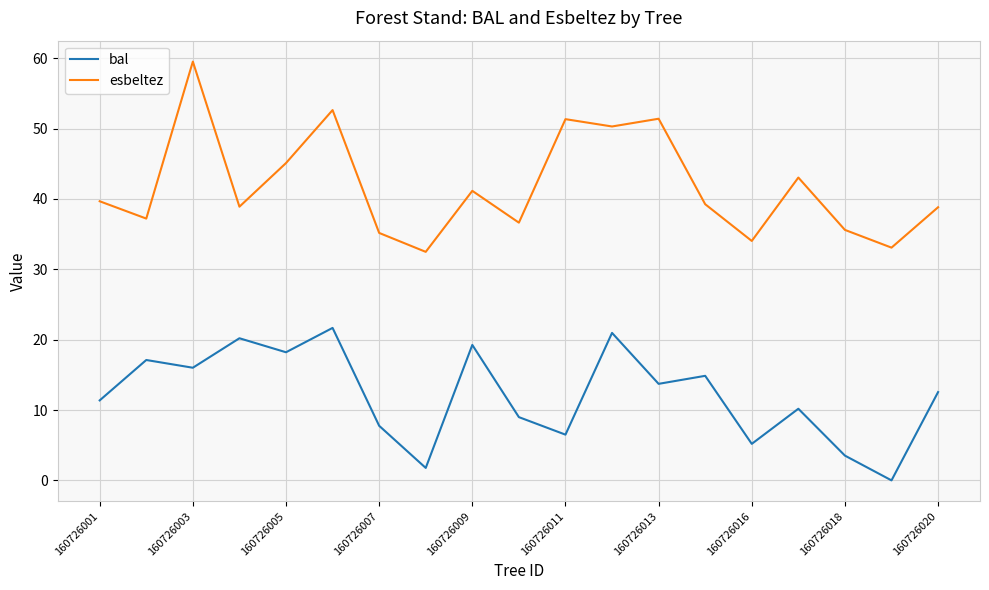

True or false: esbeltez and bal cross at least once.

False